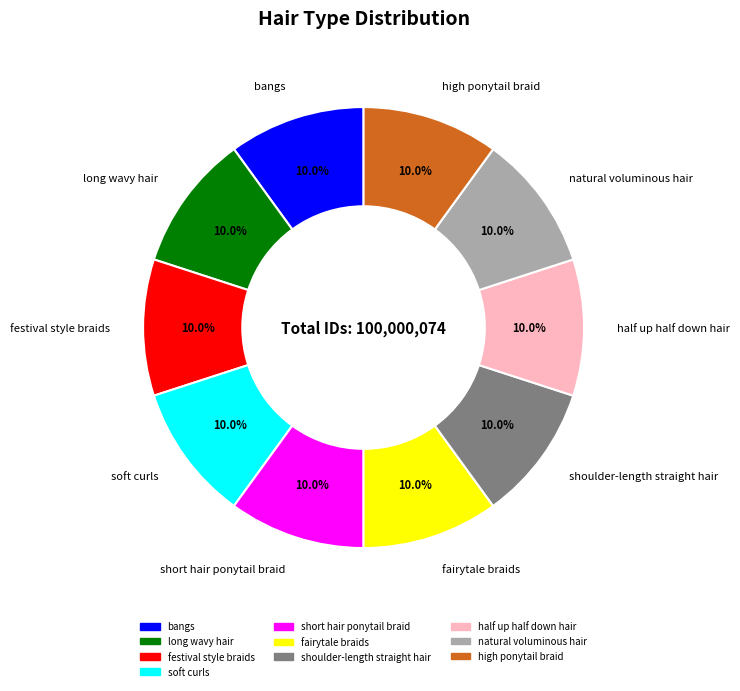

Approximately how many times larger is the value at fairytale braids compared to long wavy hair?

1.0